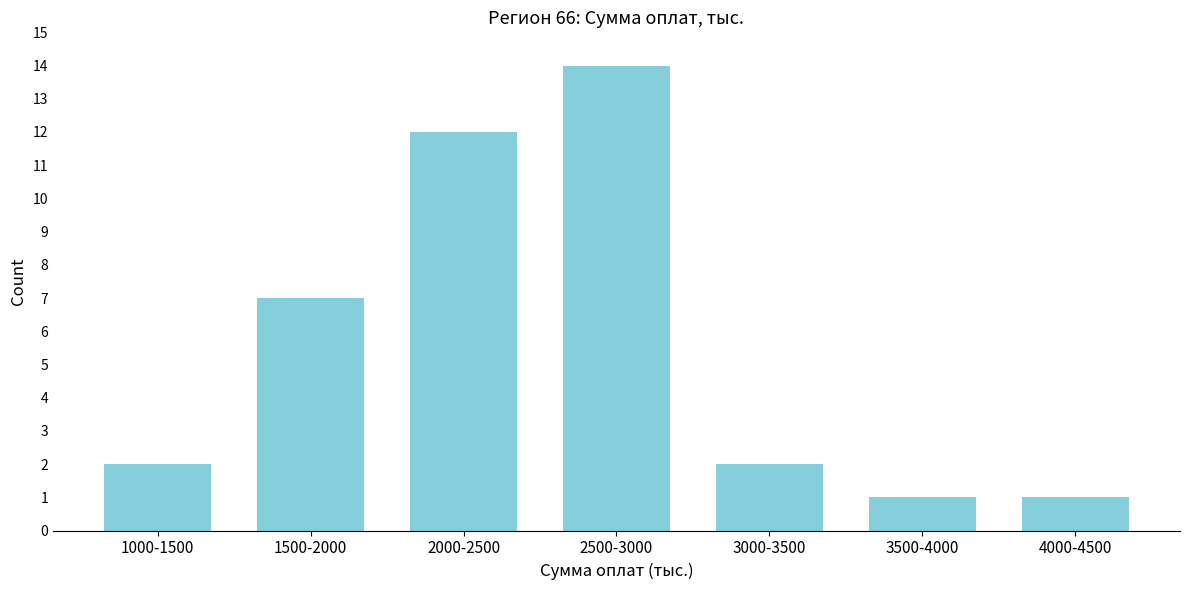

Reading left to right, transcribe all the data shown in this chart.

1000-1500=2	1500-2000=7	2000-2500=12	2500-3000=14	3000-3500=2	3500-4000=1	4000-4500=1